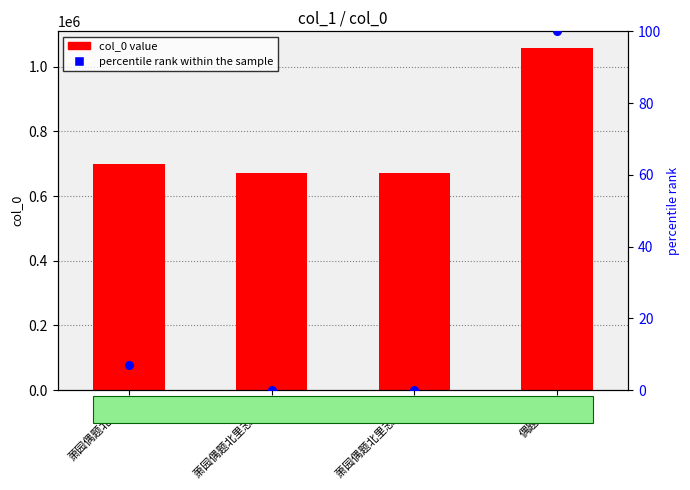

Is the value of percentile rank within the sample at 萧园偶题北里志 其二 greater than the value of col_0 at 萧园偶题北里志?

No